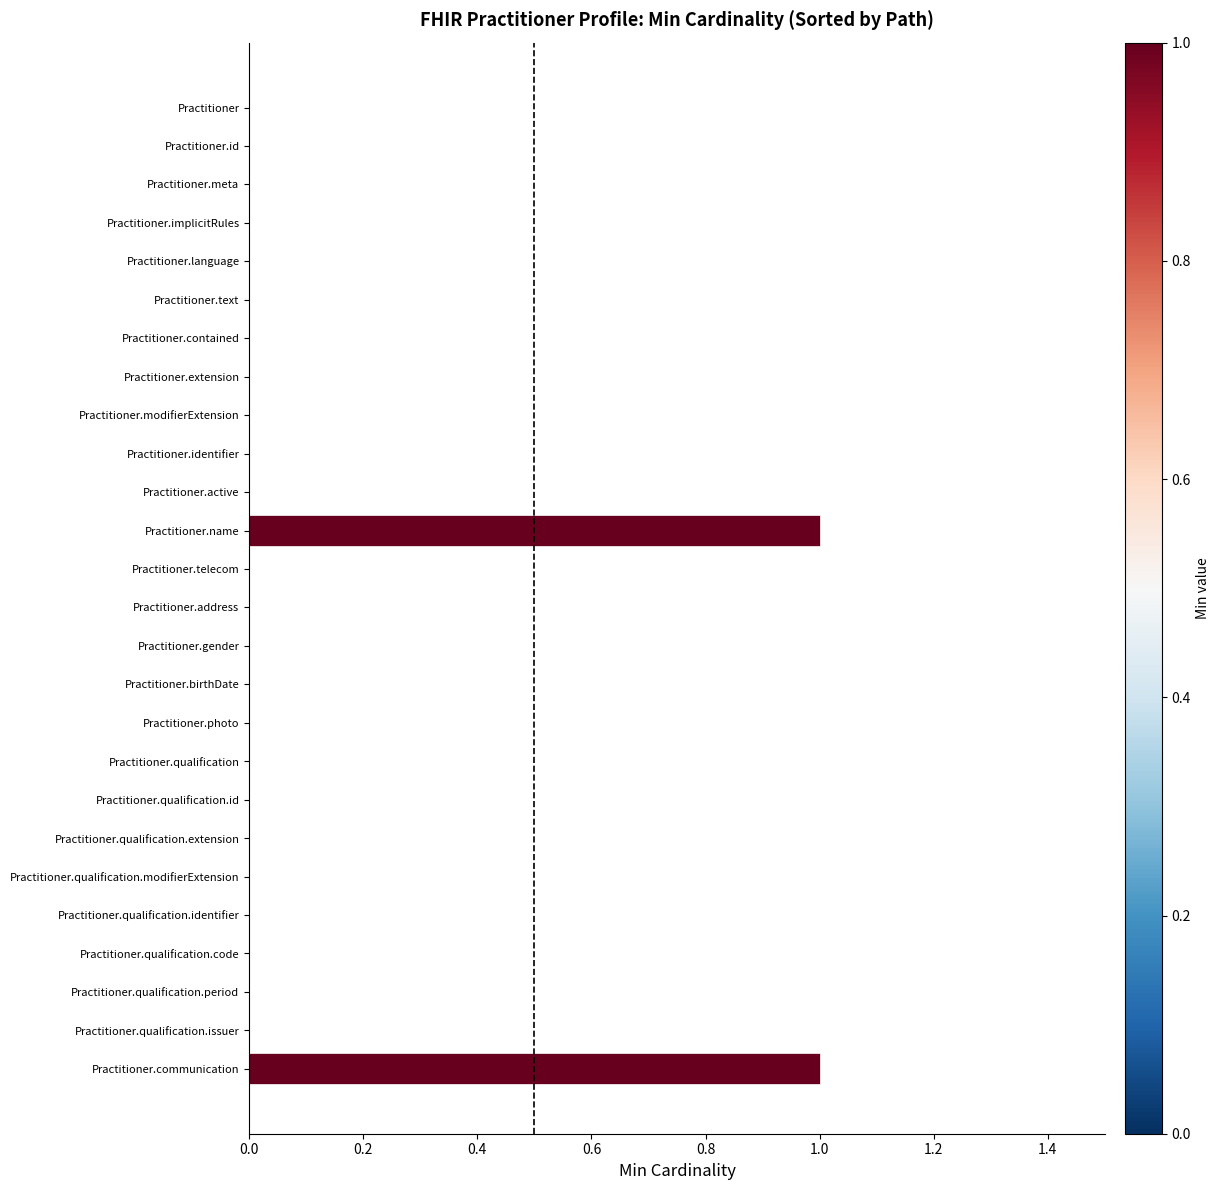

True or false: the data shows 0 at Practitioner.id.

True